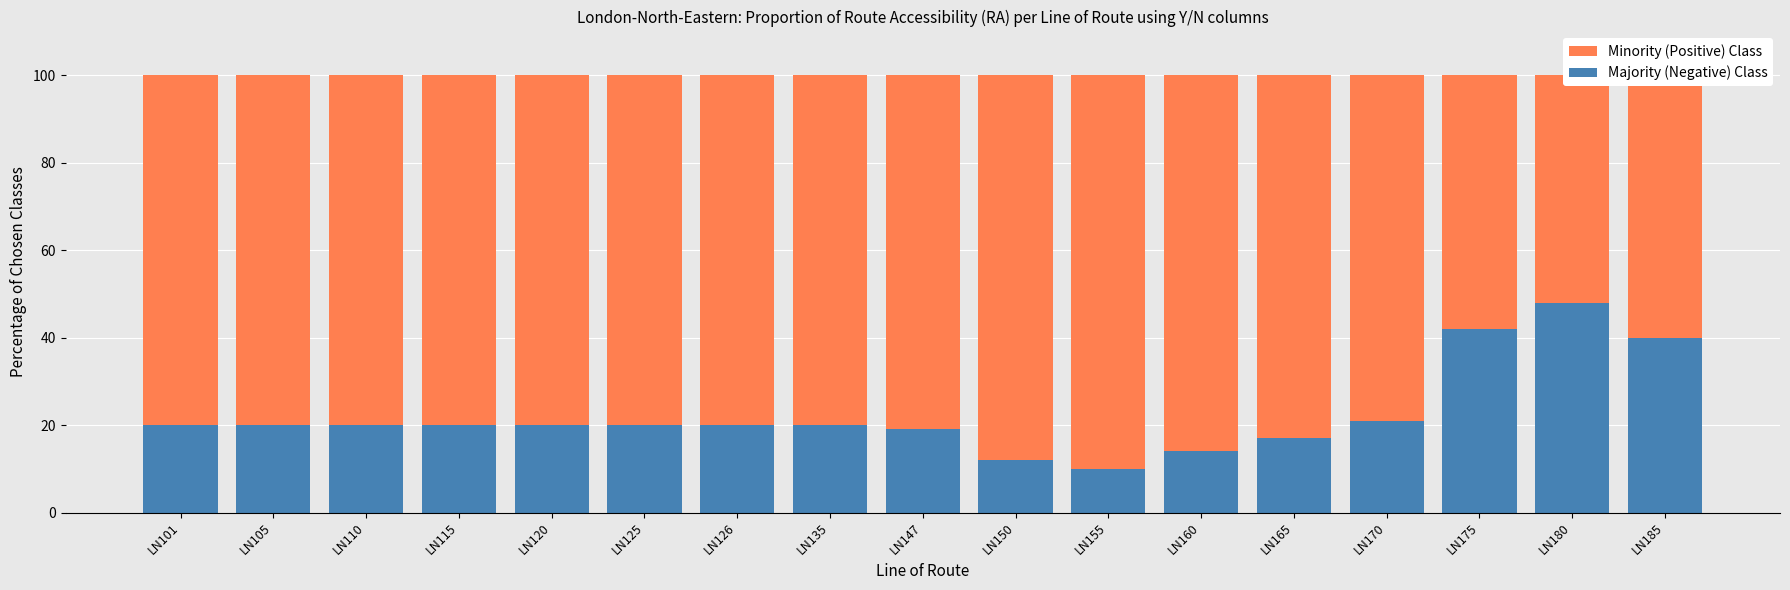

List the series in order of their overall mean, highest first.

Minority (Positive) Class, Majority (Negative) Class